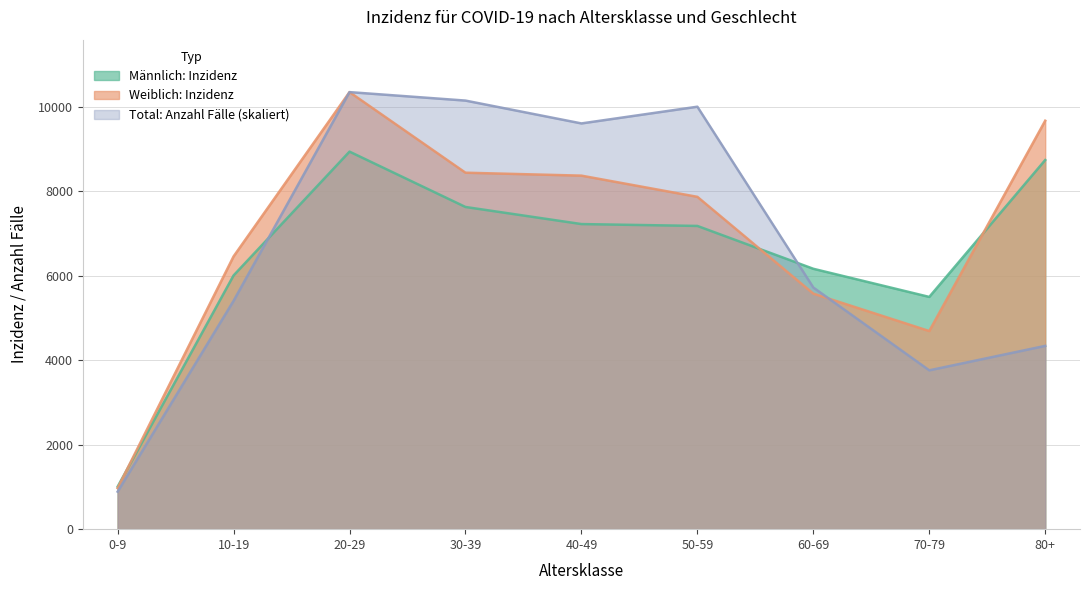

Where is the first local maximum for Total: Anzahl Fälle?

20-29